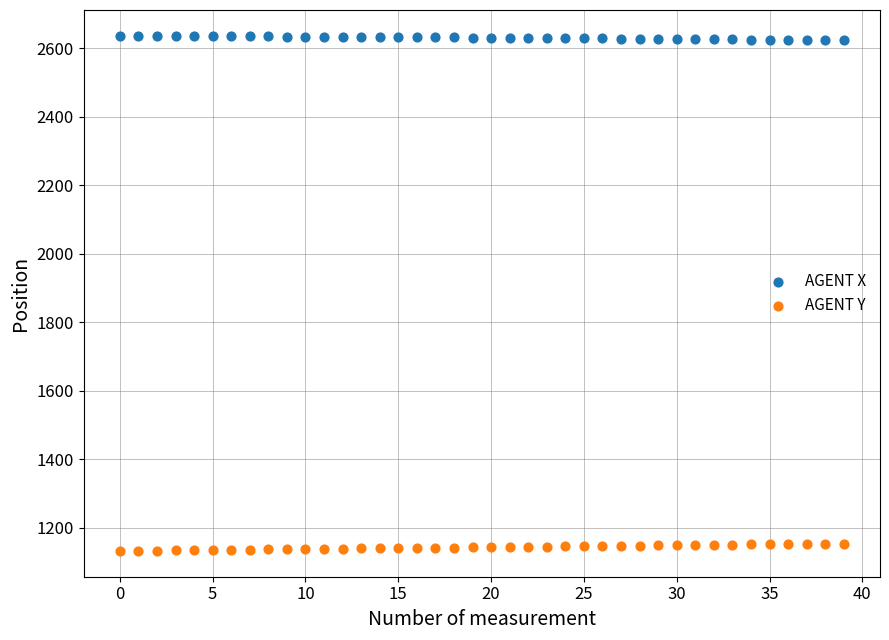

Across all data points, what is the range of Y values (max minus min)?

1504.0